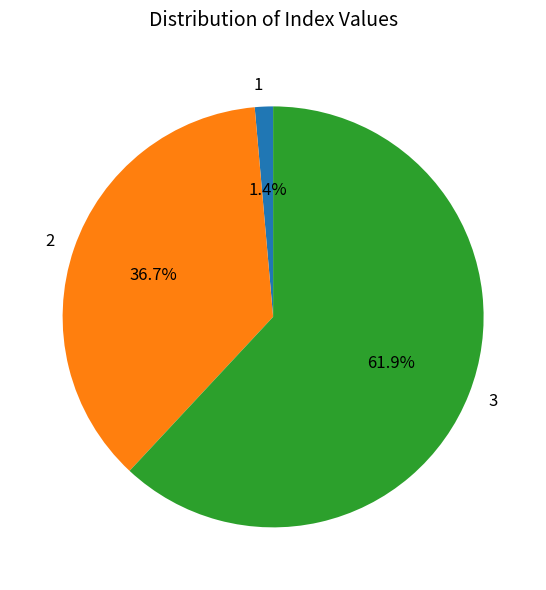

Between 3 and 1, which is larger?

3